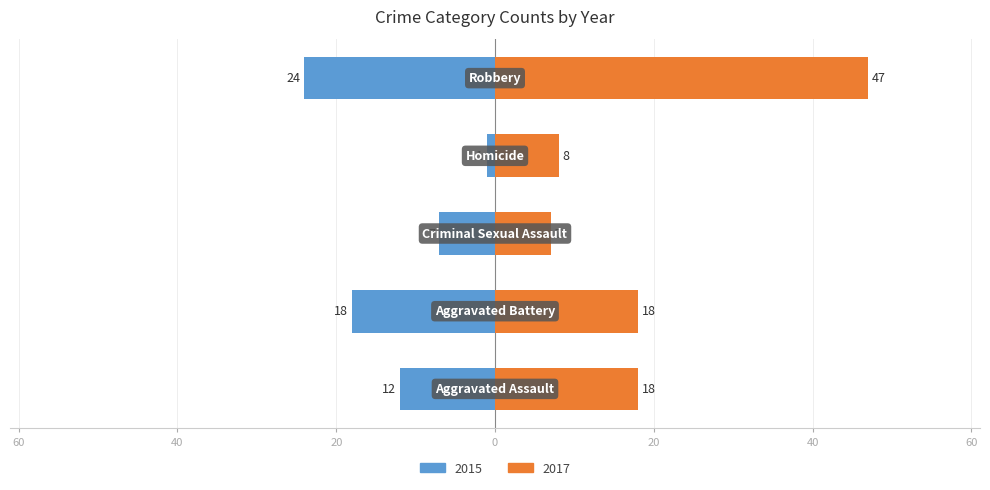

Read the 2015 value at Robbery, to the nearest 5.

25